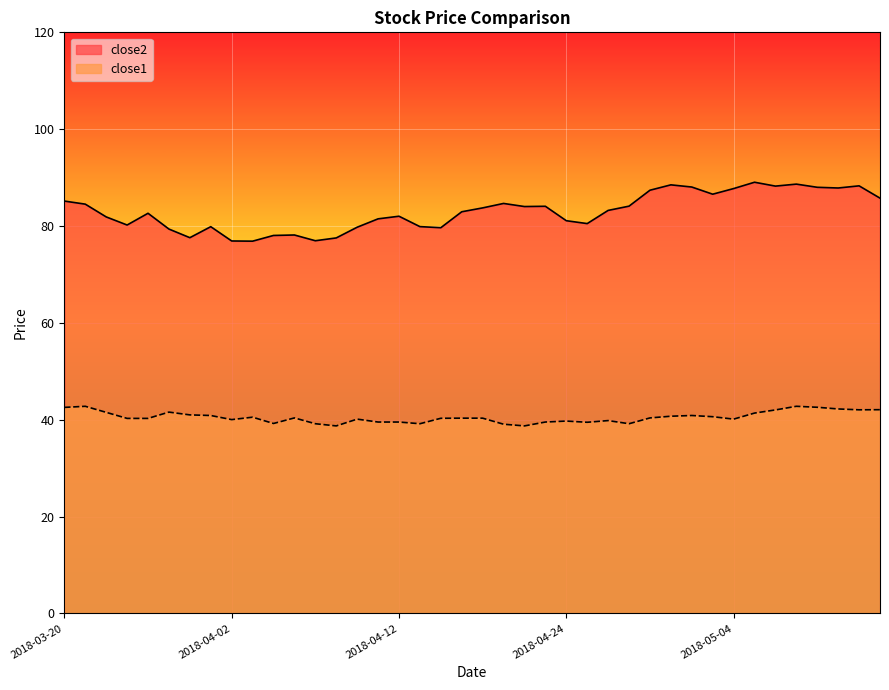

What is the difference between the maximum and minimum values in the close1 series?

4.0